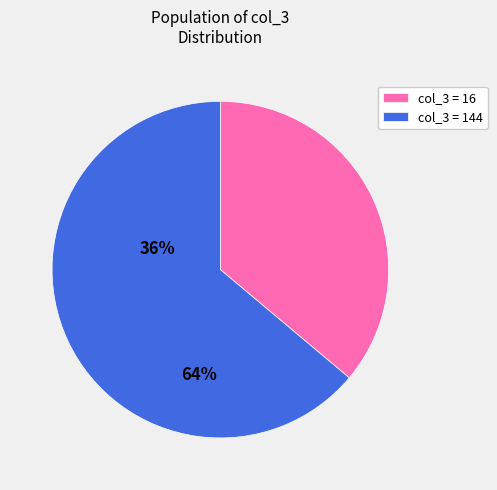

Combined, do col_3 = 144 and col_3 = 16 account for over 50%?

Yes